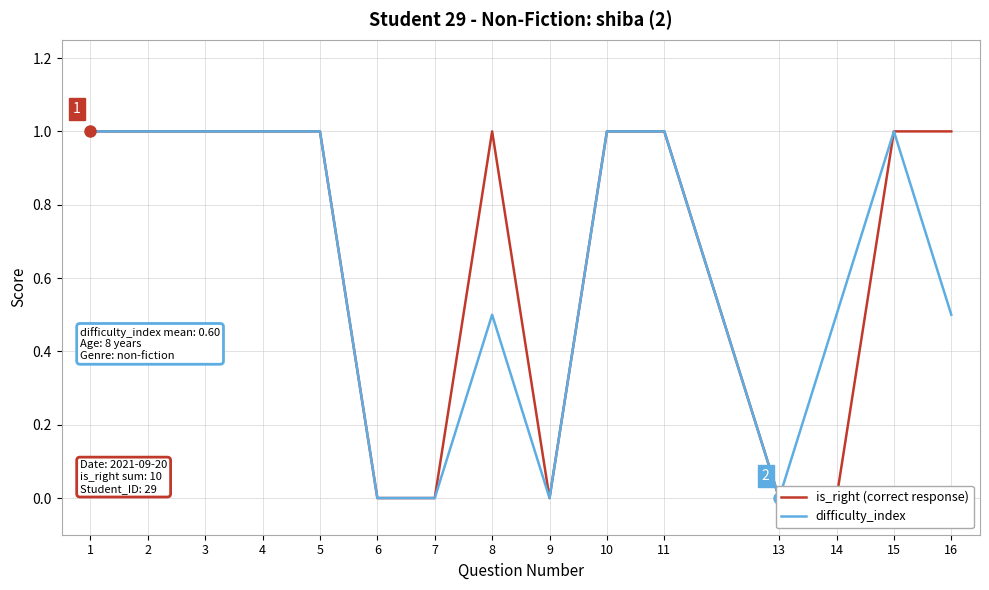

True or false: difficulty_index has a value of 0.3 at 5.

False